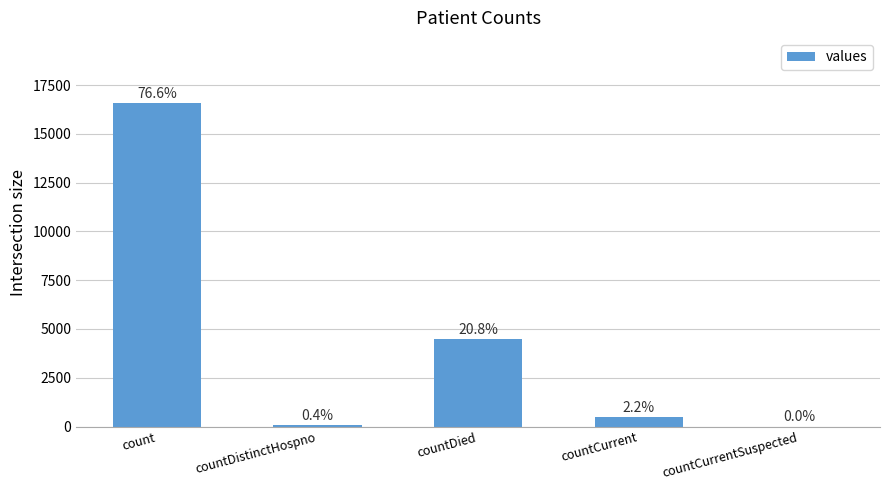

Reading left to right, extract all data points from this chart.

count=16599	countDistinctHospno=77	countDied=4495	countCurrent=485	countCurrentSuspected=0